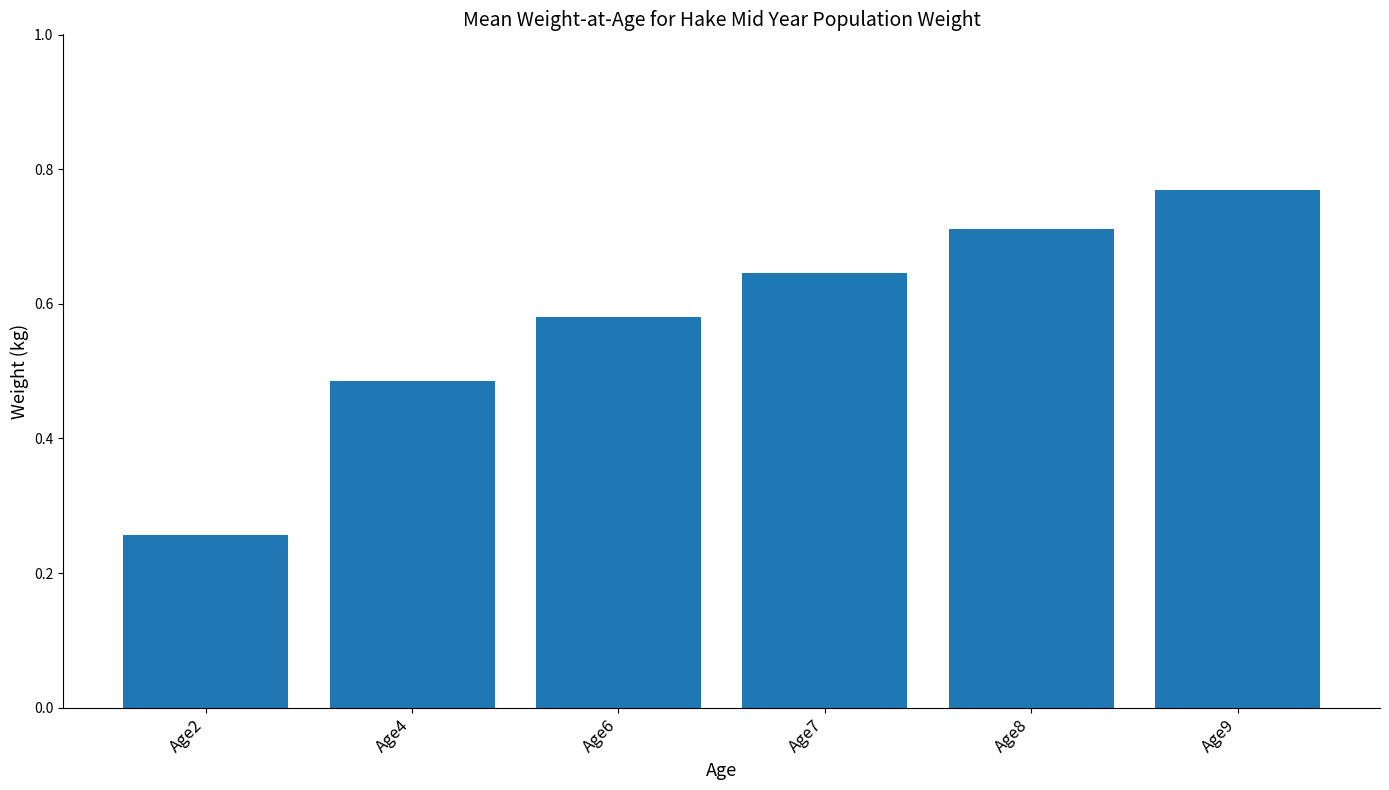

At which category does the chart reach its peak across all series?

Age9